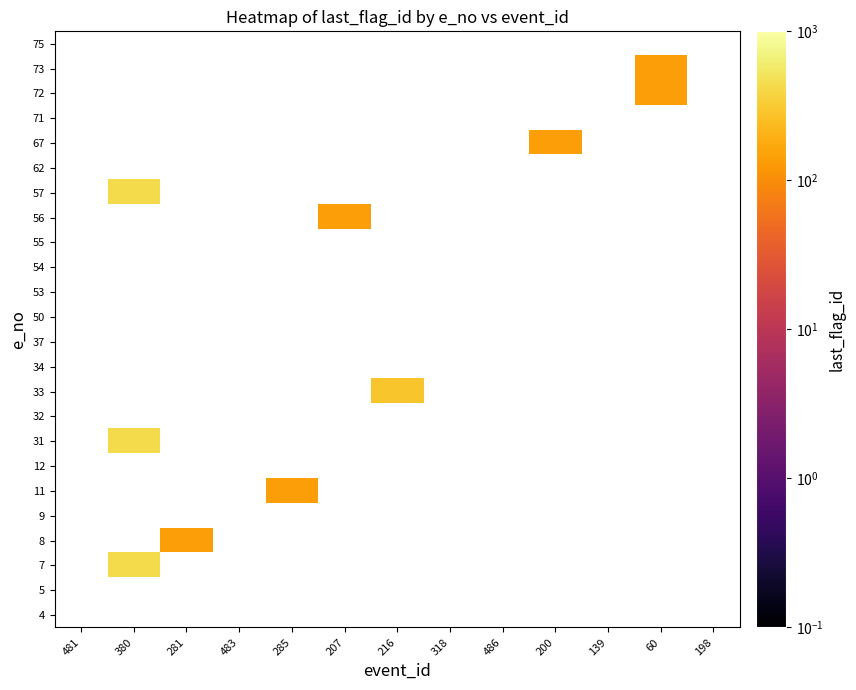

How many distinct data groups are displayed?

24